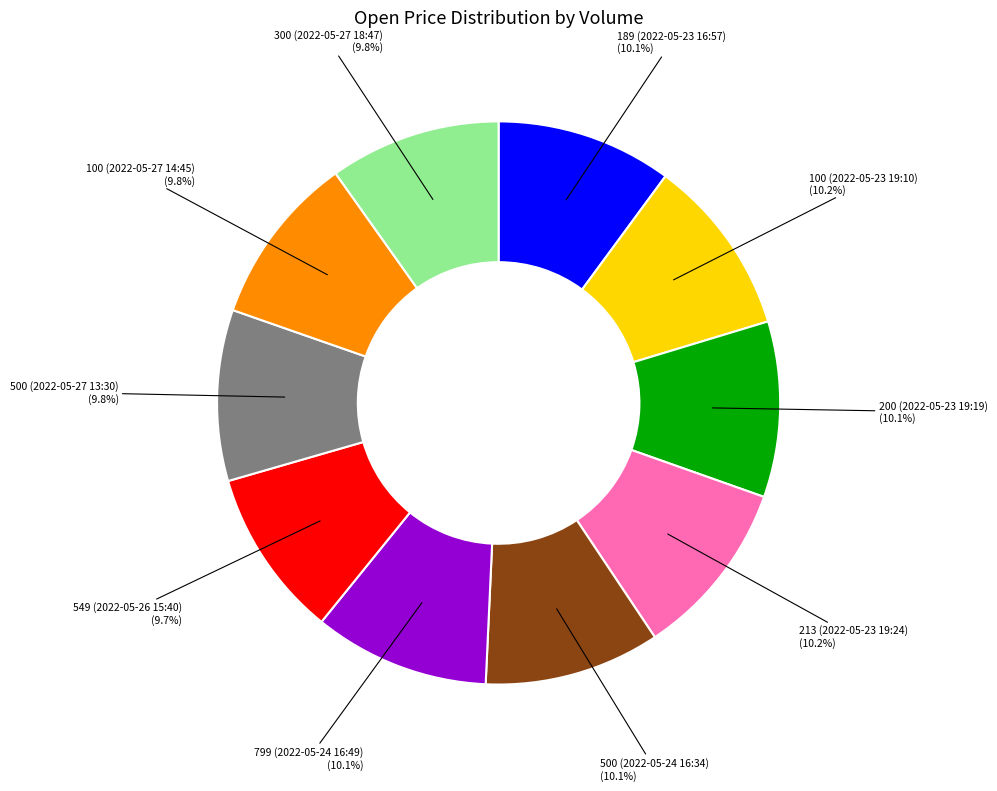

What percentage is NOT represented by 549 (2022-05-26 15:40)?

90.3%